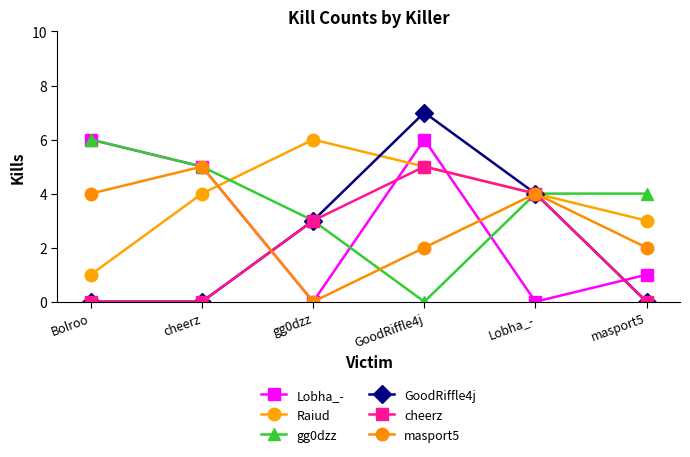

Reading left to right, what are all the values shown in this chart?

Lobha_-: Bolroo=6	cheerz=5	gg0dzz=0	GoodRiffle4j=6	Lobha_-=0	masport5=1
Raiud: Bolroo=1	cheerz=4	gg0dzz=6	GoodRiffle4j=5	Lobha_-=4	masport5=3
gg0dzz: Bolroo=6	cheerz=5	gg0dzz=3	GoodRiffle4j=0	Lobha_-=4	masport5=4
GoodRiffle4j: Bolroo=0	cheerz=0	gg0dzz=3	GoodRiffle4j=7	Lobha_-=4	masport5=0
cheerz: Bolroo=0	cheerz=0	gg0dzz=3	GoodRiffle4j=5	Lobha_-=4	masport5=0
masport5: Bolroo=4	cheerz=5	gg0dzz=0	GoodRiffle4j=2	Lobha_-=4	masport5=2